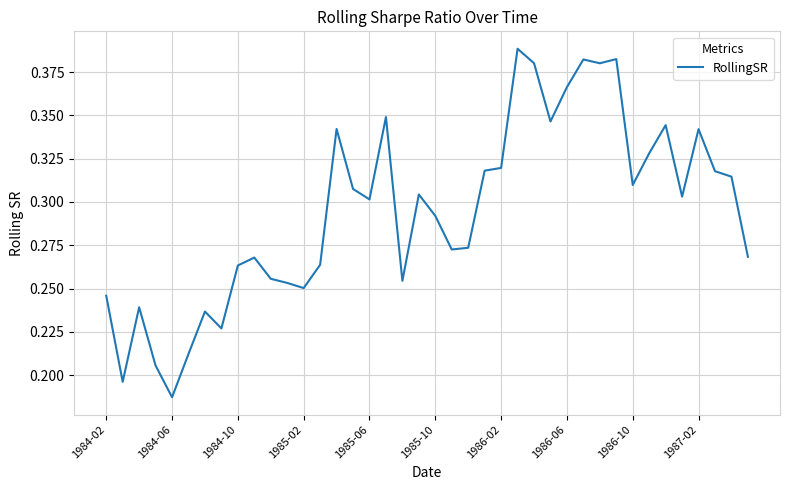

Does the chart display data point markers on the line(s)?

No